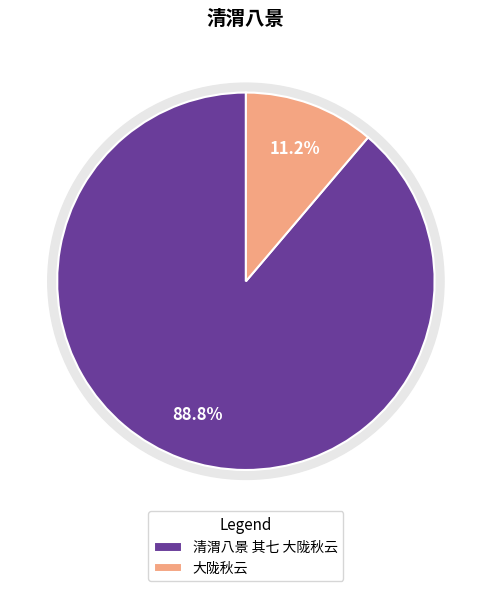

Which slice is the largest?

清渭八景 其七 大陇秋云